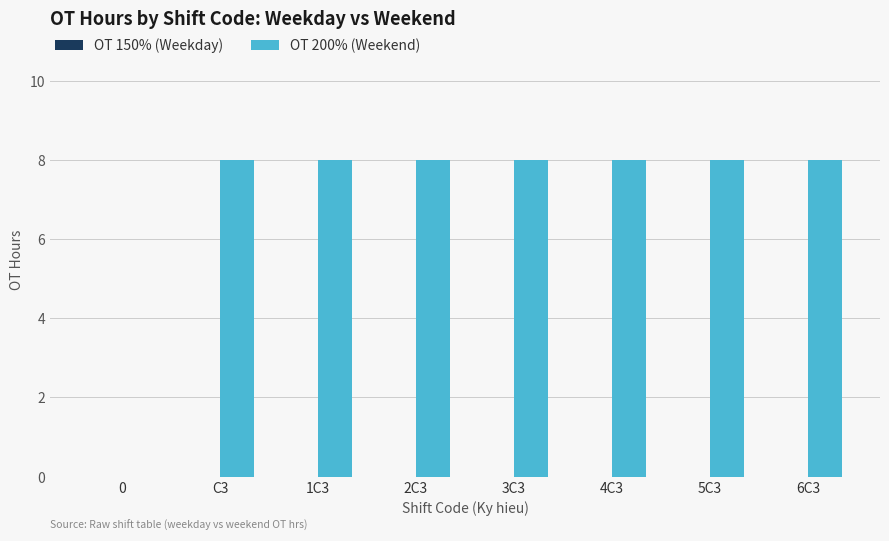

Approximately how many times larger is the value at 3C3 compared to 6C3?

1.0